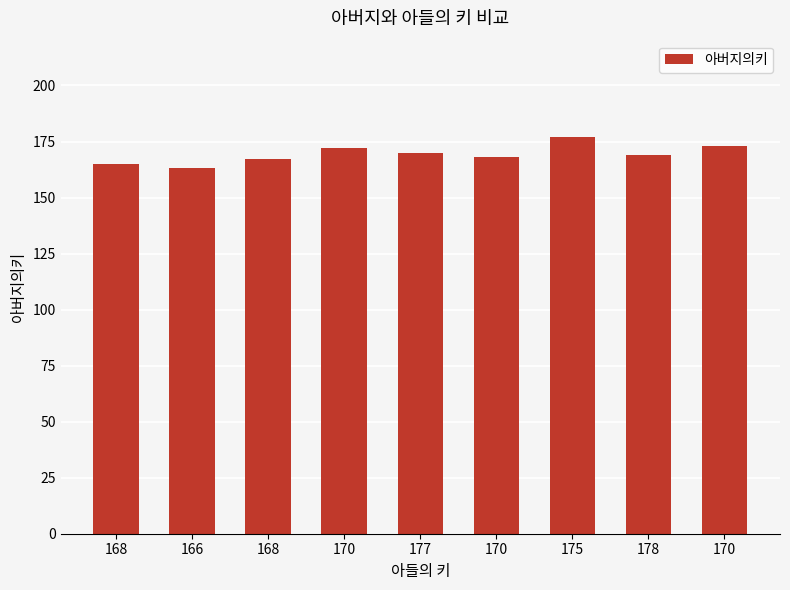

The value at 168 is 51. True or false?

False